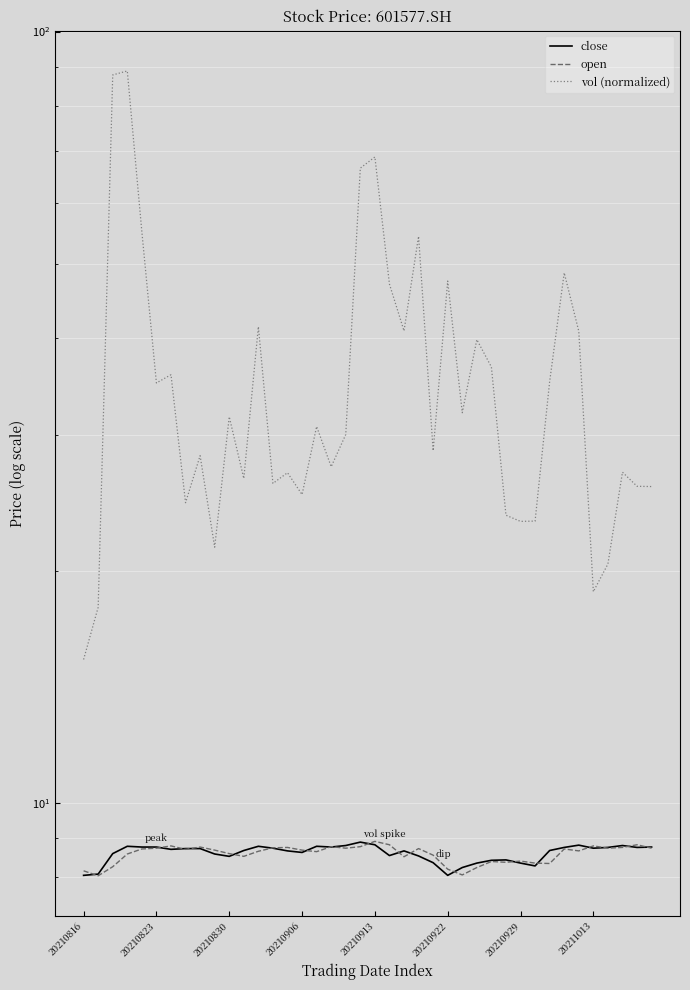

What is the smallest value displayed?

8.0